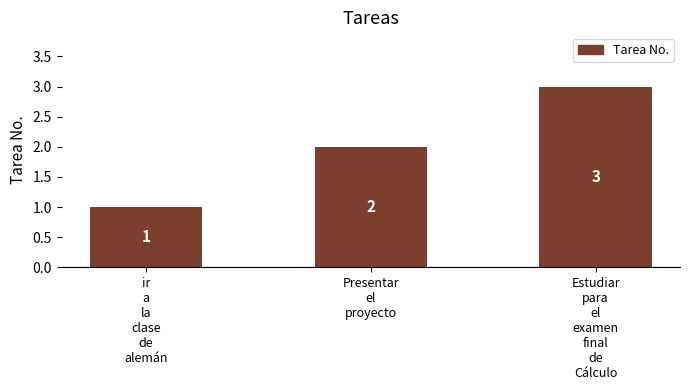

List the labels in order of value, largest first.

Estudiar
para
el
examen
final
de
Cálculo, Presentar
el
proyecto, ir
a
la
clase
de
alemán